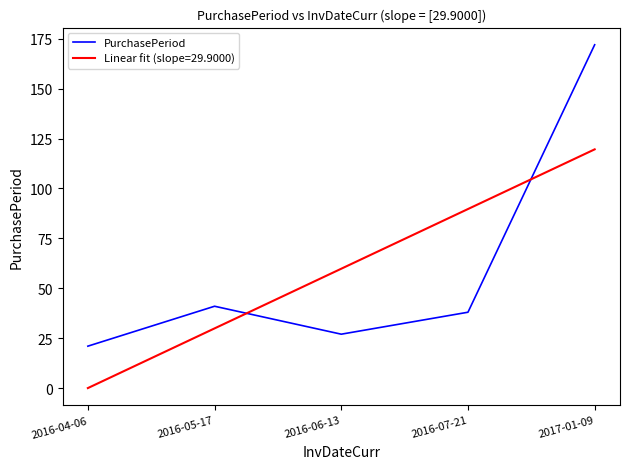

True or false: Linear fit (slope=29.9000) and PurchasePeriod cross at least once.

True